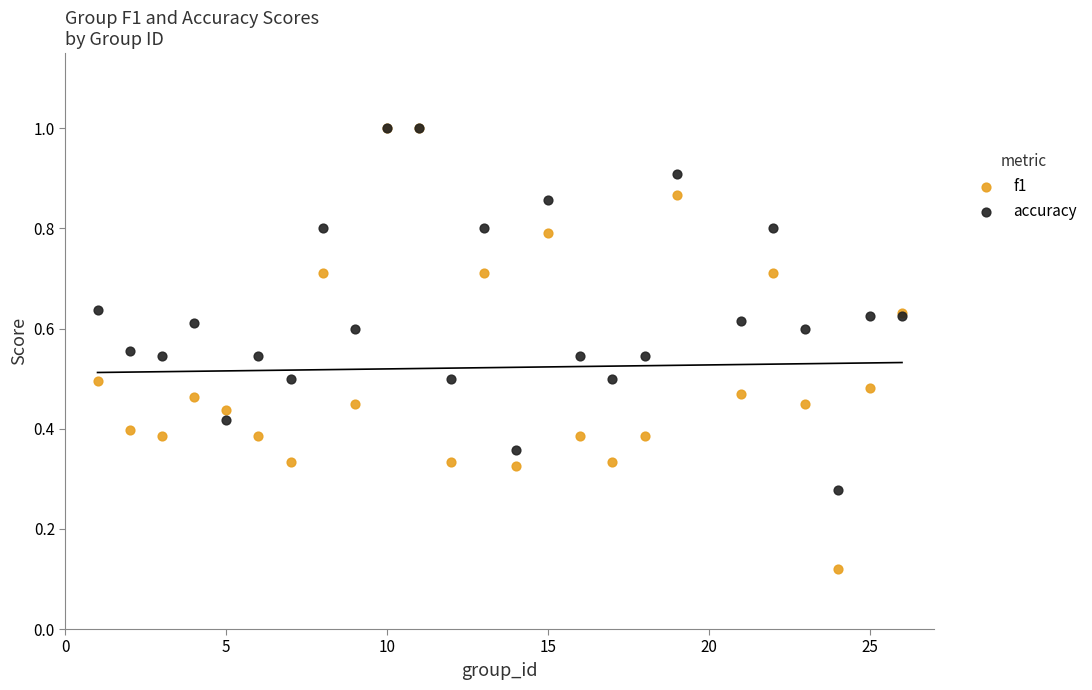

What are all the series names shown in the legend?

f1, accuracy